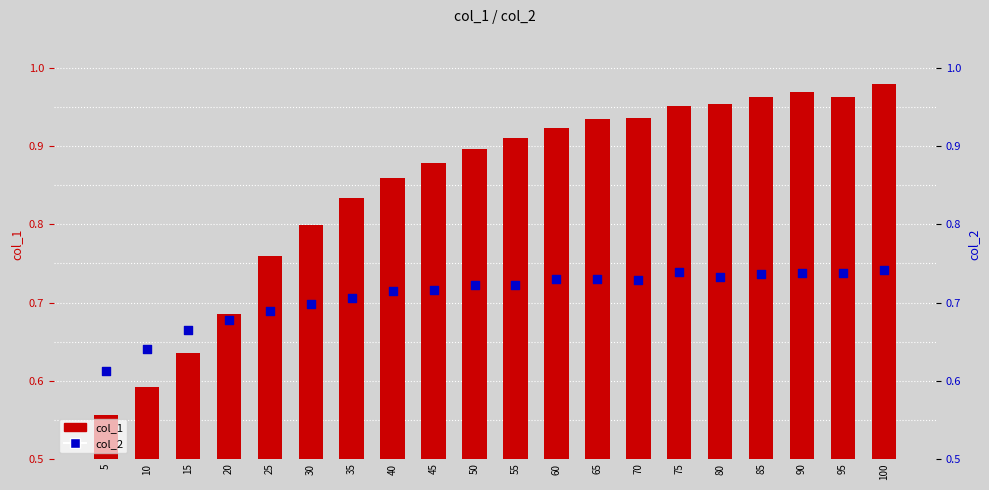

Which series reaches the maximum Y coordinate?

col_1